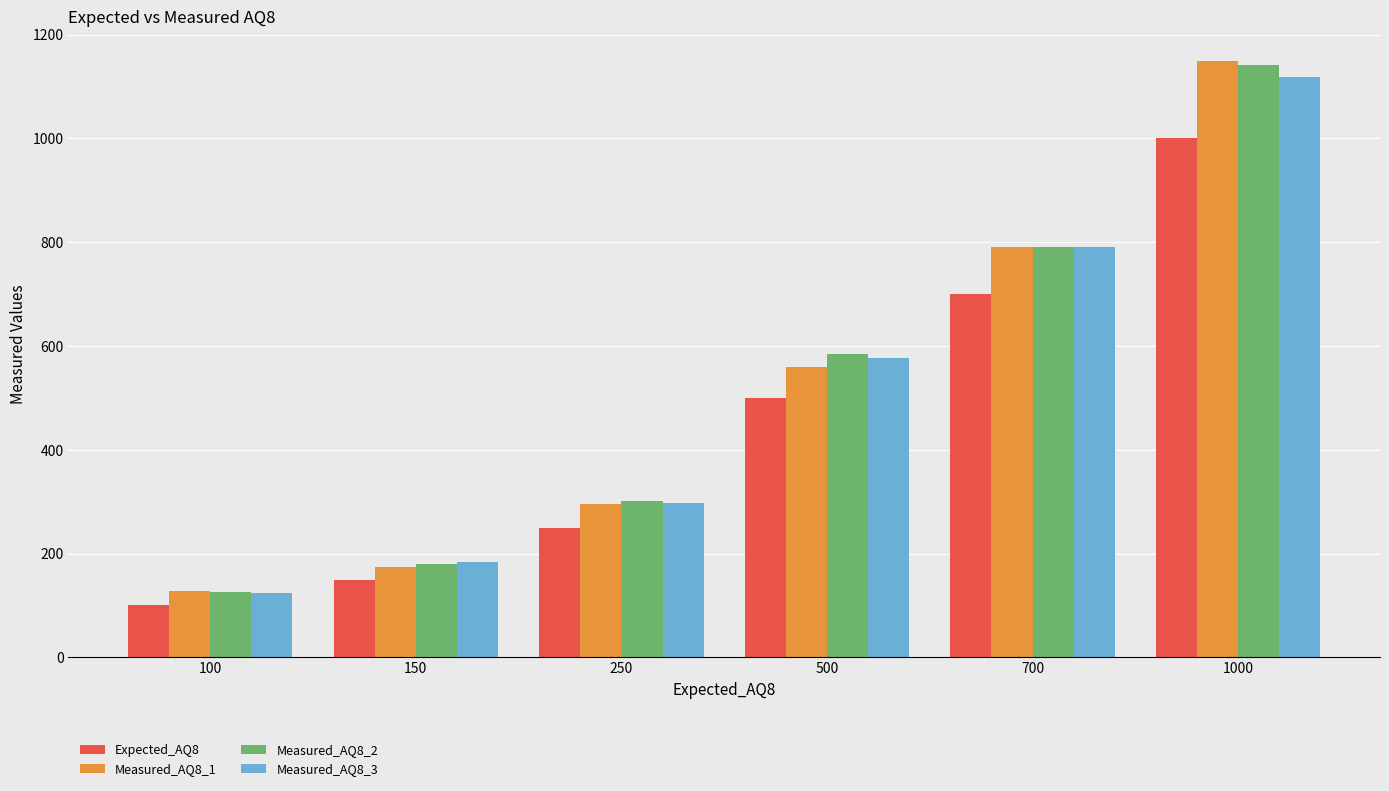

Does the chart contain any negative values?

No